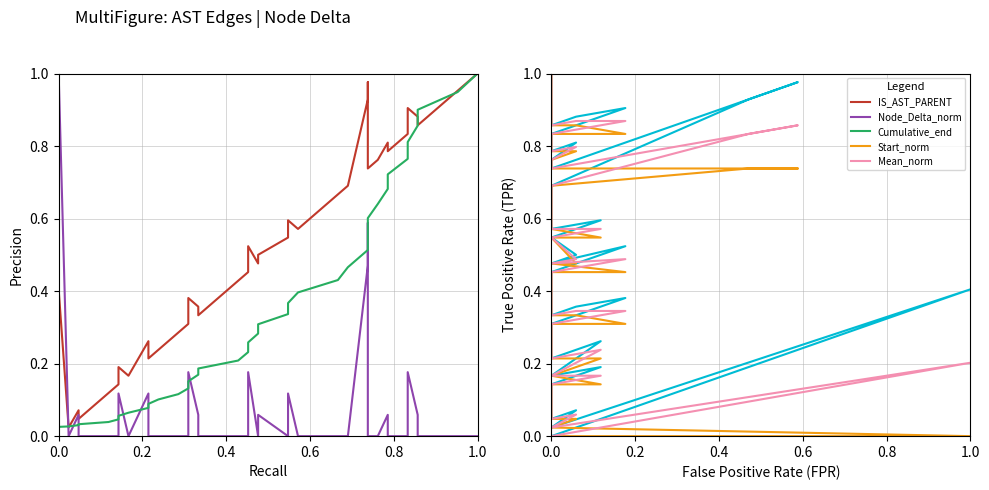

At how many categories does at least one series exceed 0?

39